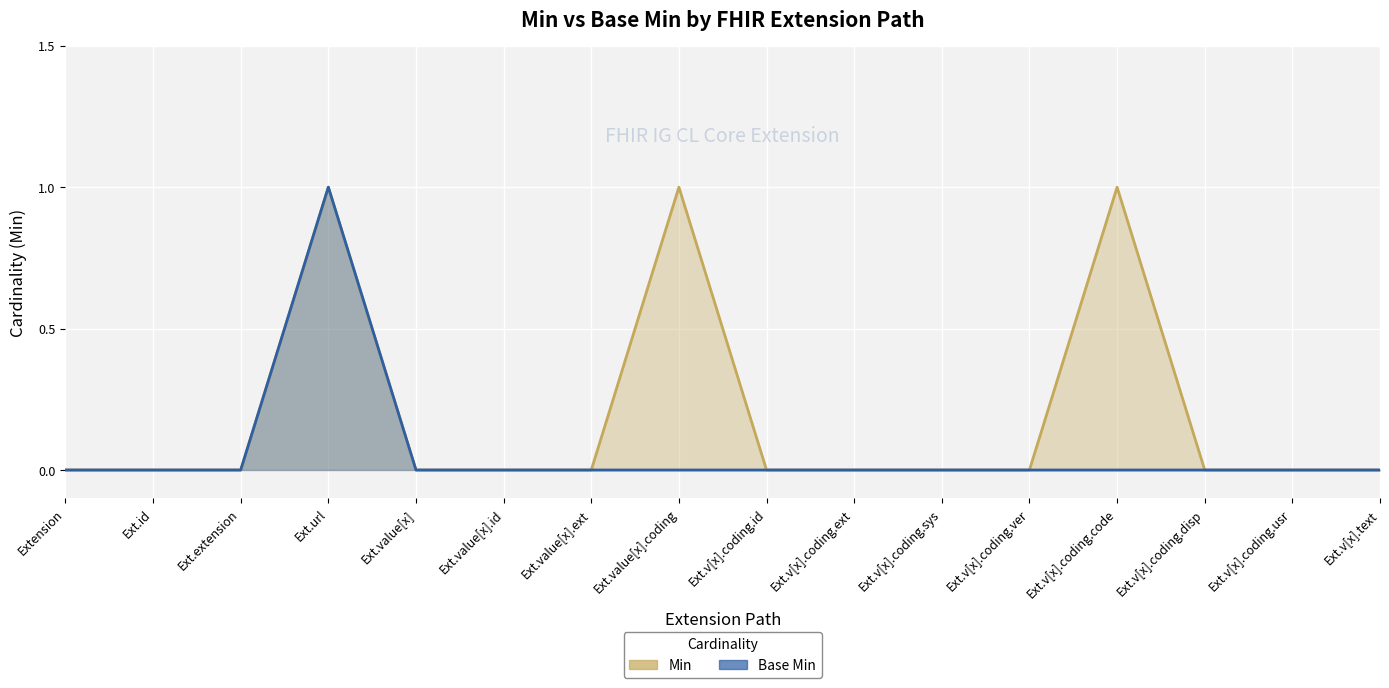

Which label corresponds to the smallest value in the chart?

Extension